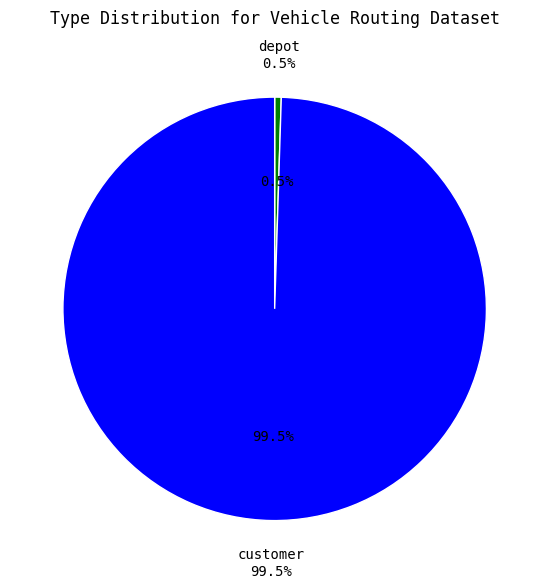

Which slice is the smallest?

depot